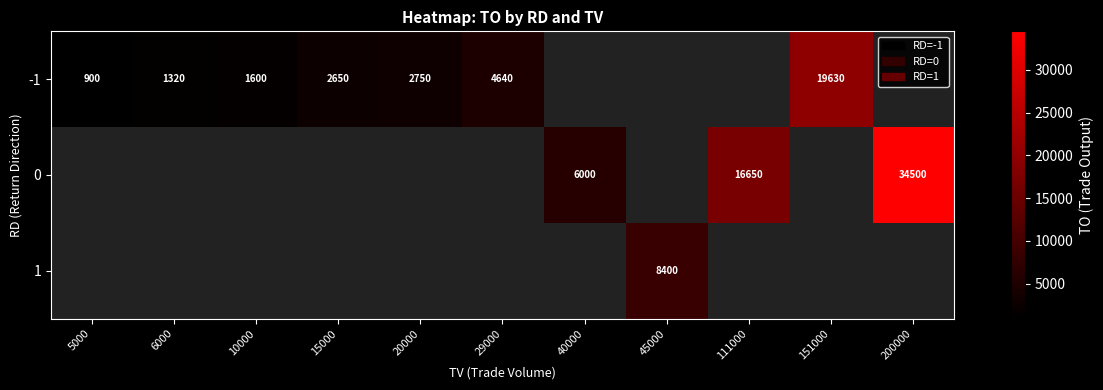

Rank the series by their average value, from lowest to highest.

-1, 0, 1